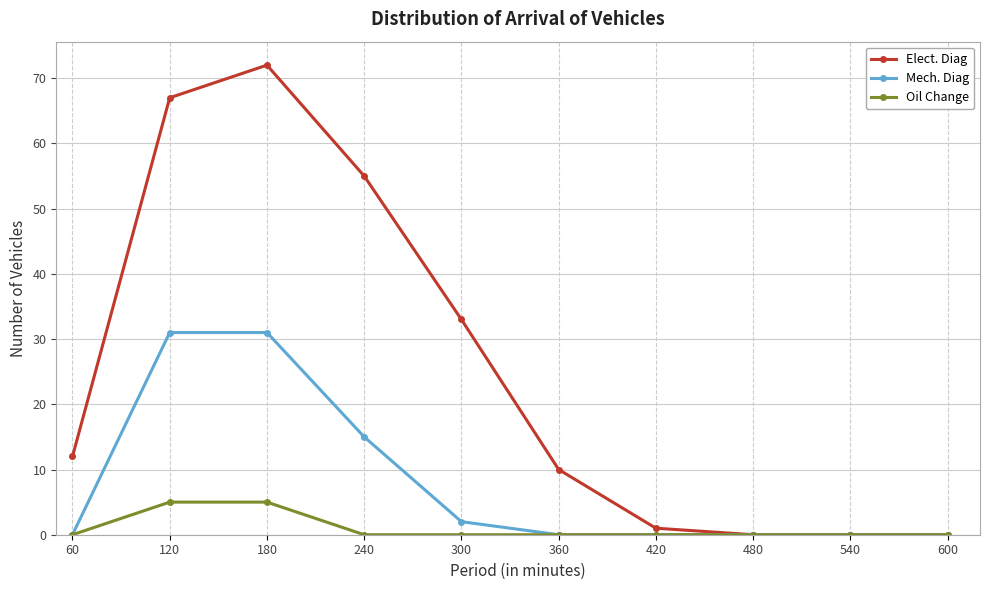

Does the chart display data point markers on the line(s)?

Yes